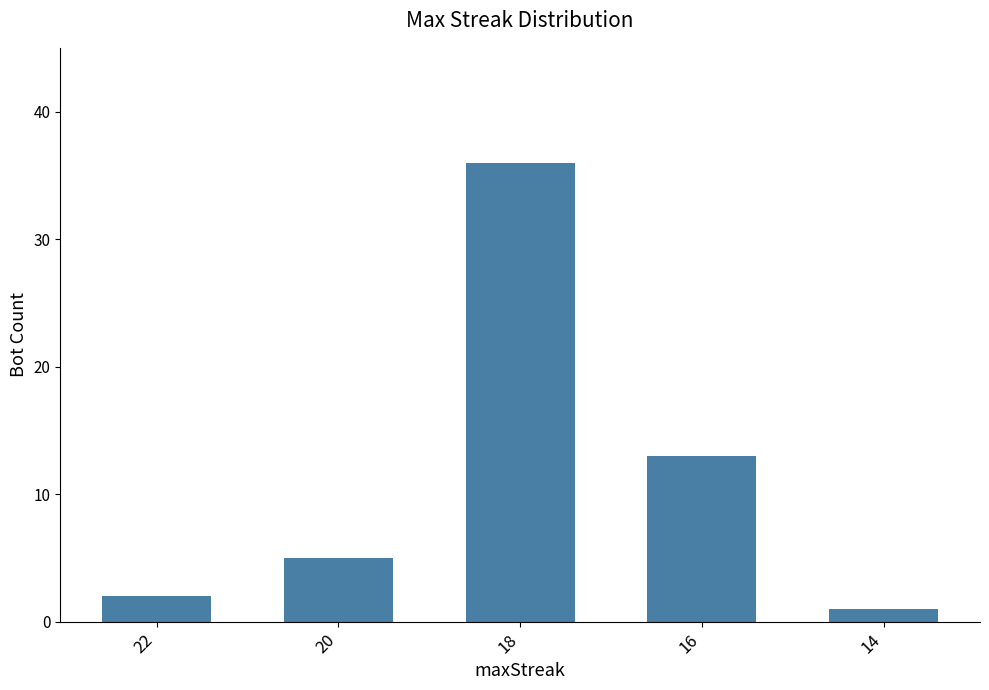

Reading right to left, what are all the values shown in this chart?

1	13	36	5	2